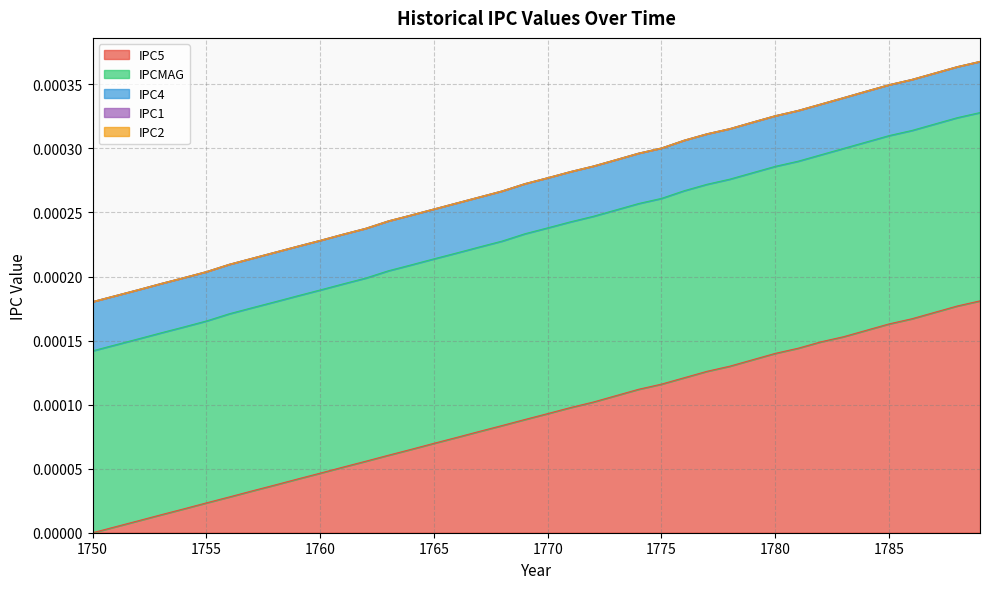

True or false: IPCMAG and IPC5 intersect in this chart.

False